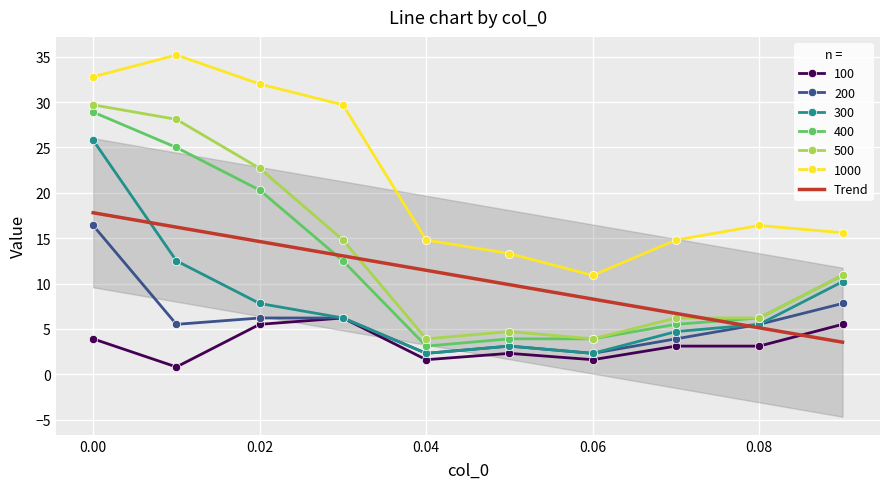

What is the difference between the 500 values at 0.00 and 0.06?

25.8